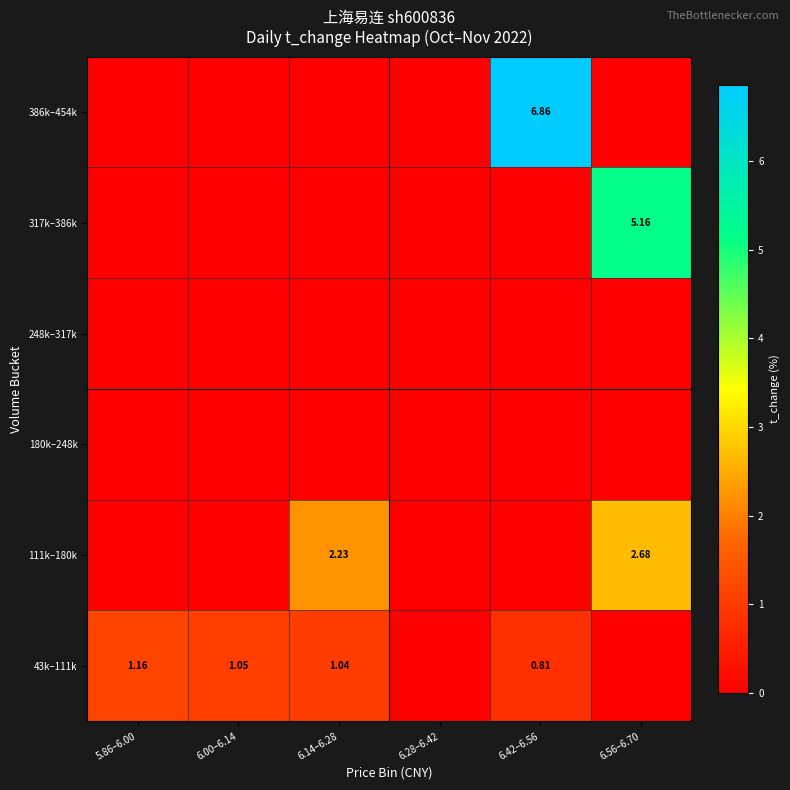

At how many categories does at least one series exceed 3?

2